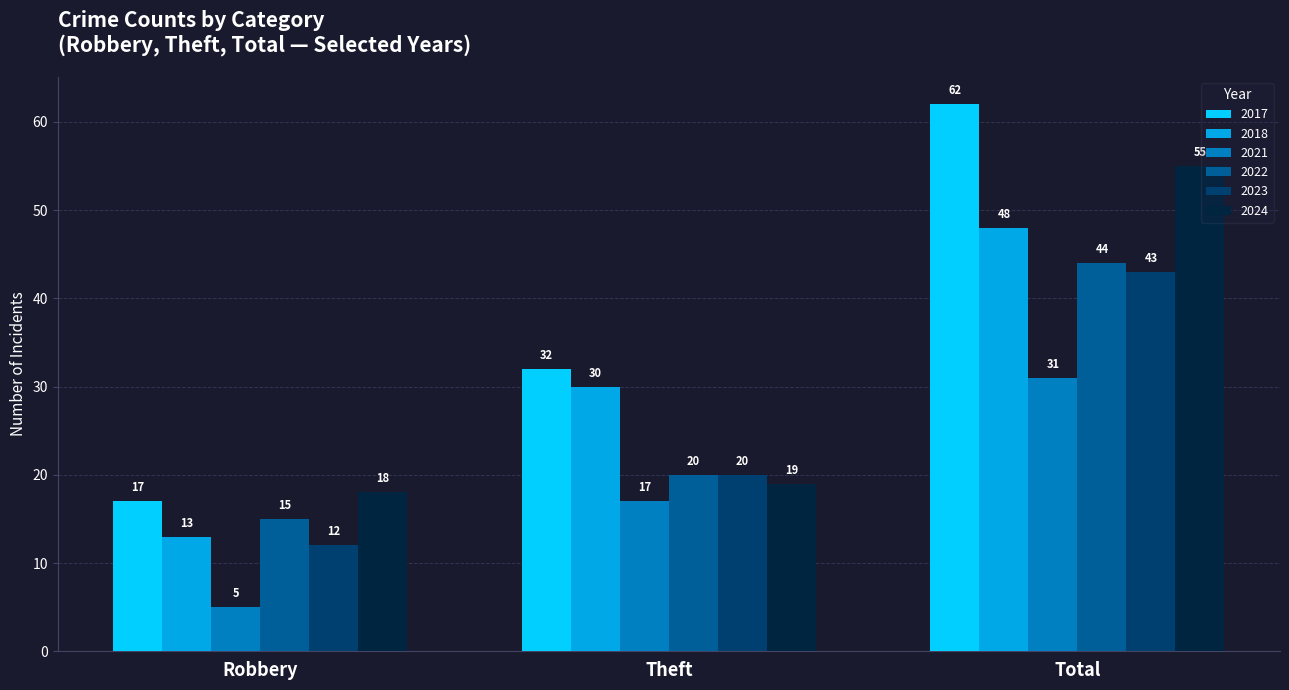

What is the label of the 1st bar from the right?

Total